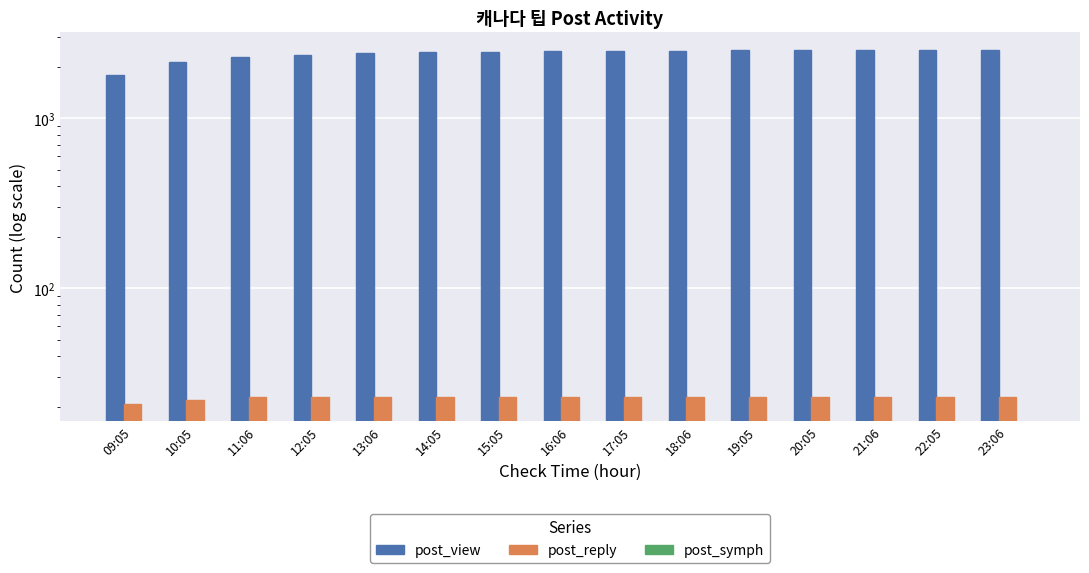

What are all the series names shown in the legend?

post_view, post_reply, post_symph